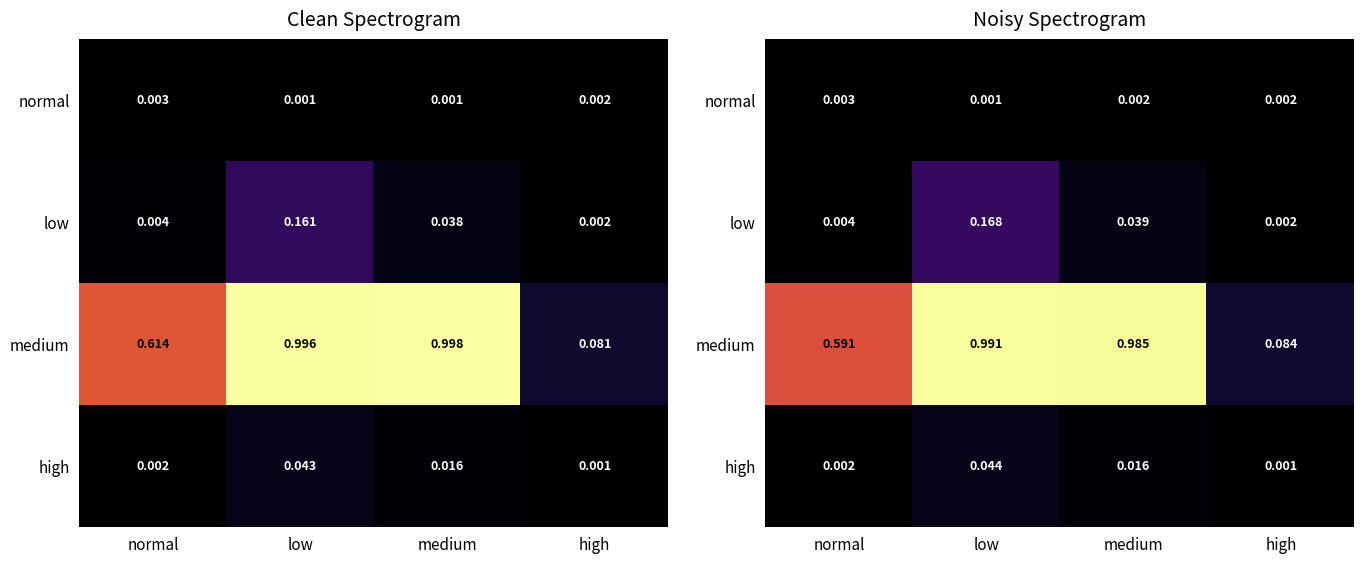

Which series has the largest total across all categories?

medium